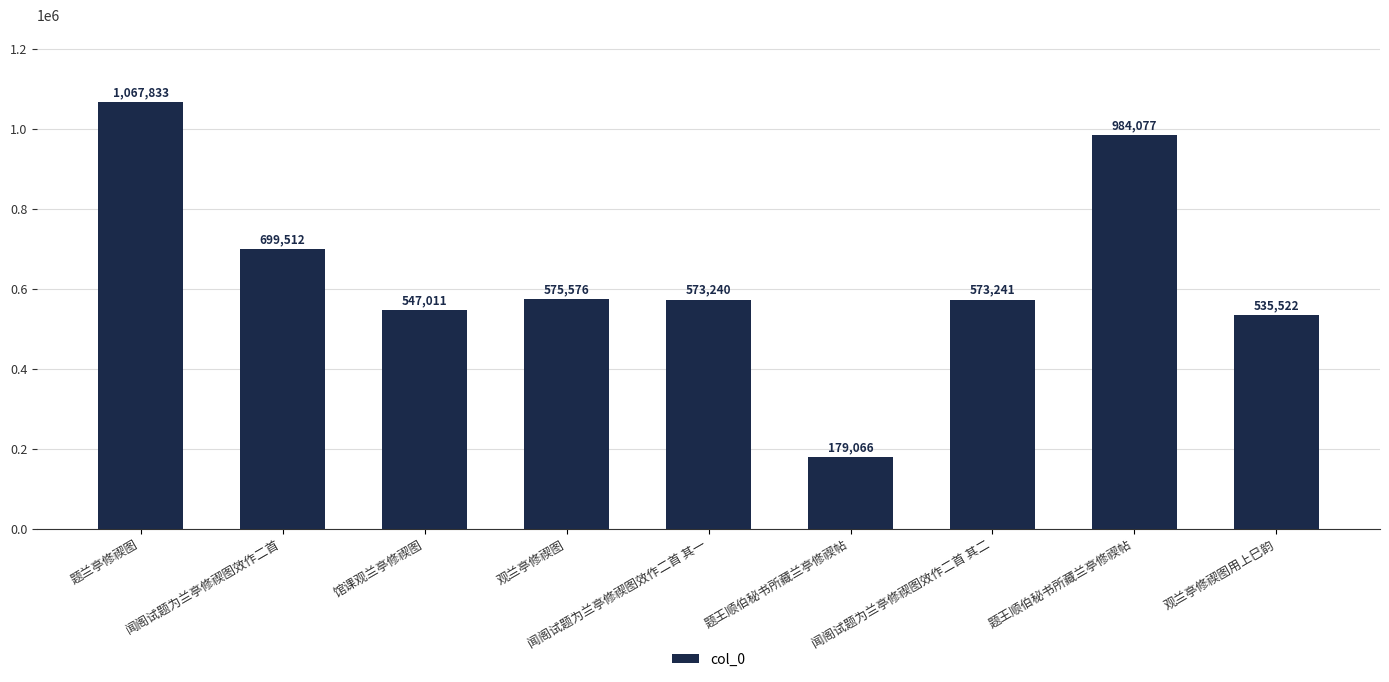

Count the number of data series in this chart.

1